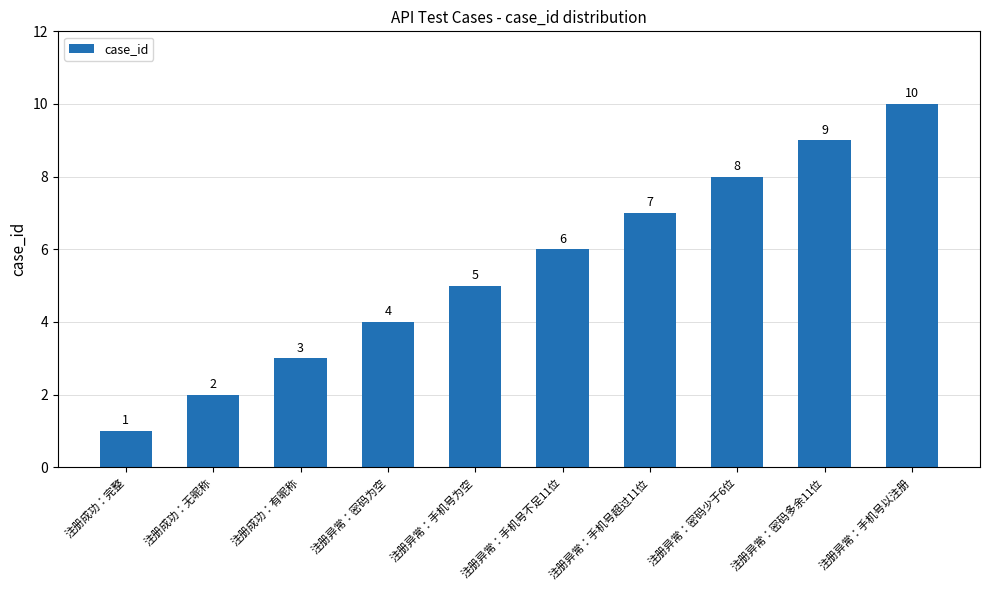

What is the smallest value displayed?

1